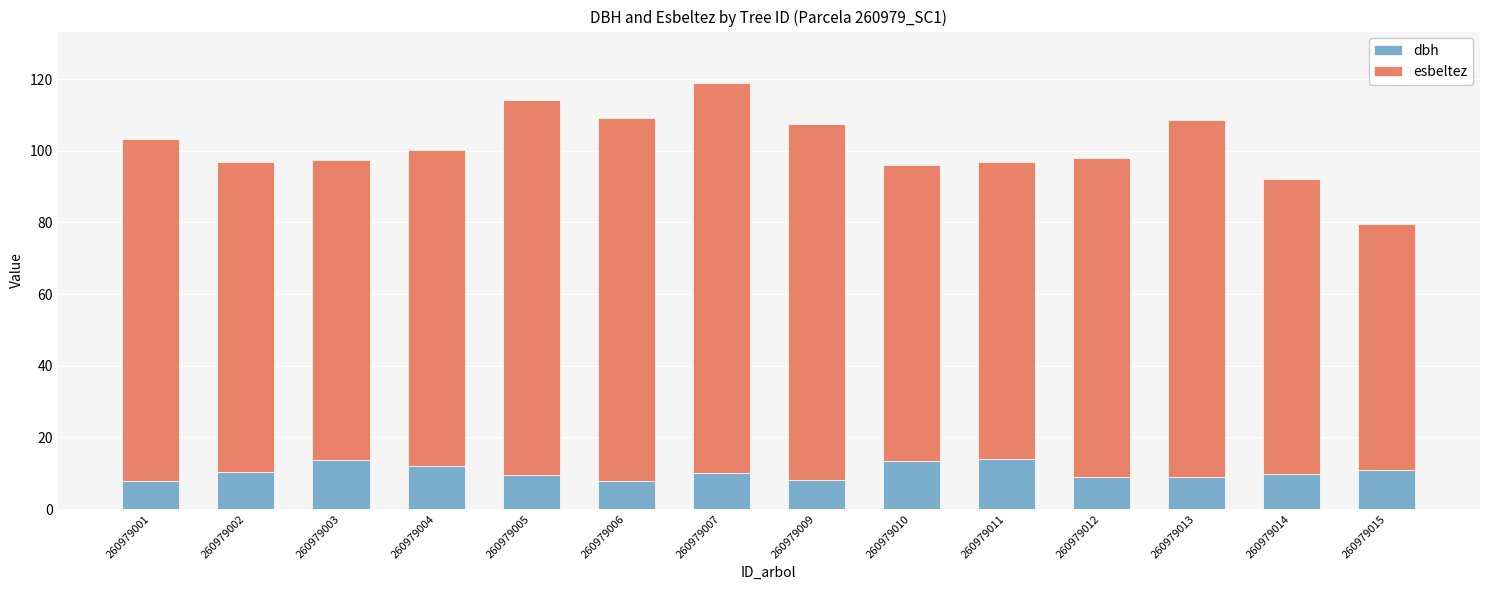

What are all the series names shown in the legend?

dbh, esbeltez